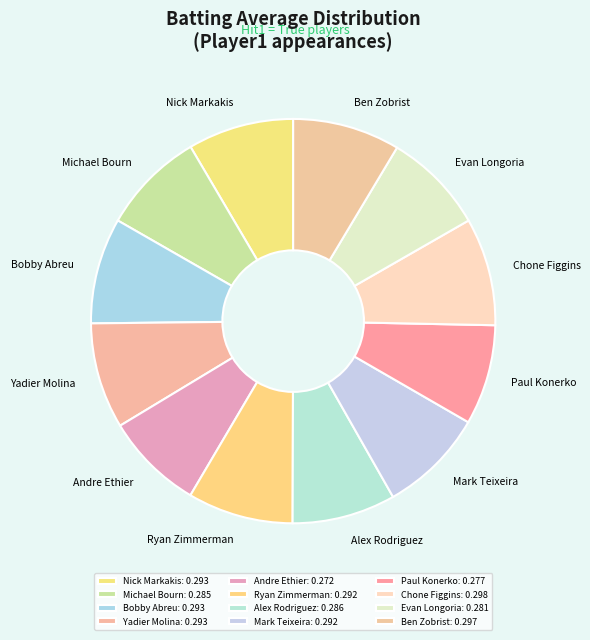

How many slices are in this pie chart?

12